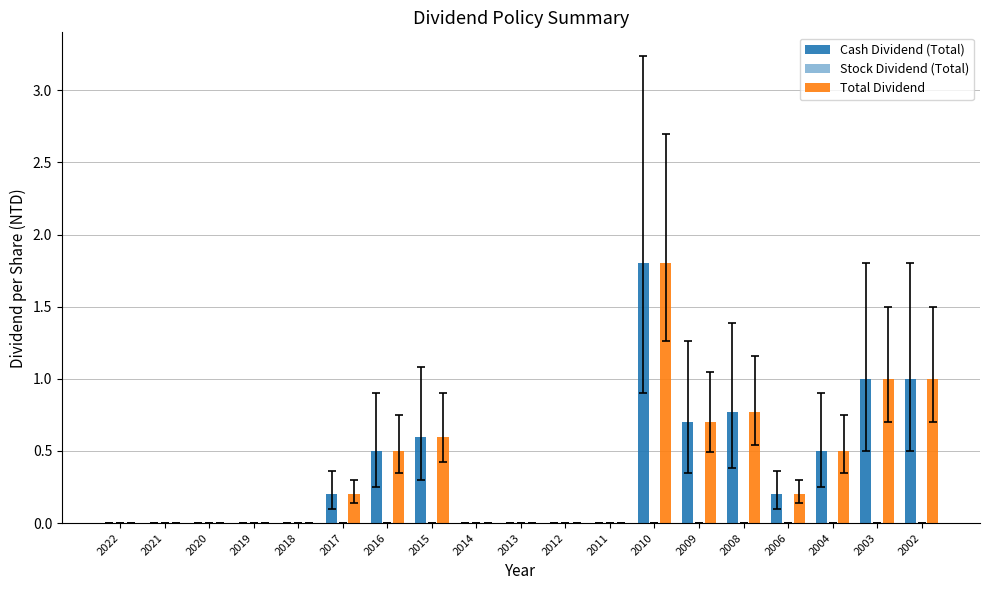

Count the number of categories in the chart.

19